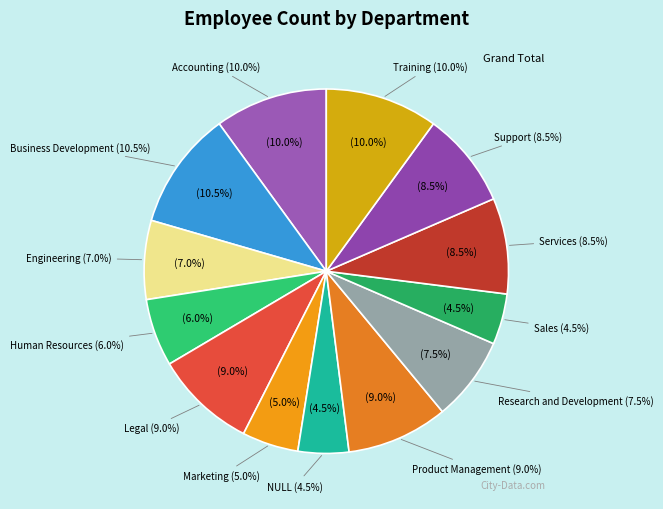

Which slice is the largest?

Business Development